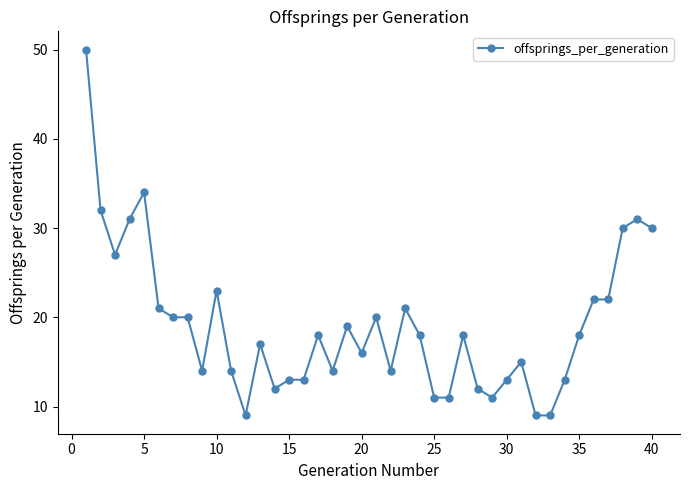

True or false: the data has more than 2 interior local peaks.

True